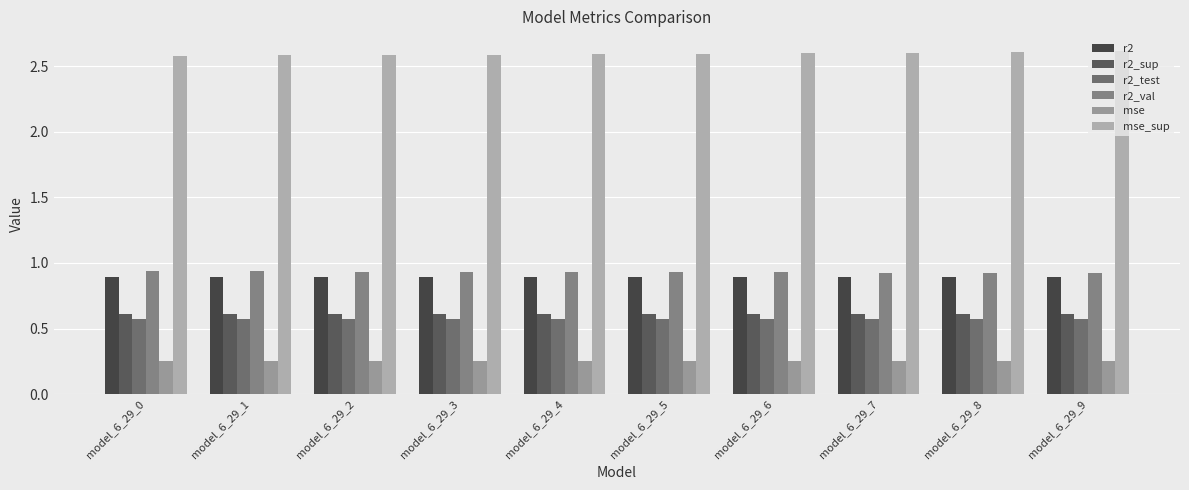

True or false: r2 has a value of 0.9 at model_6_29_6.

True